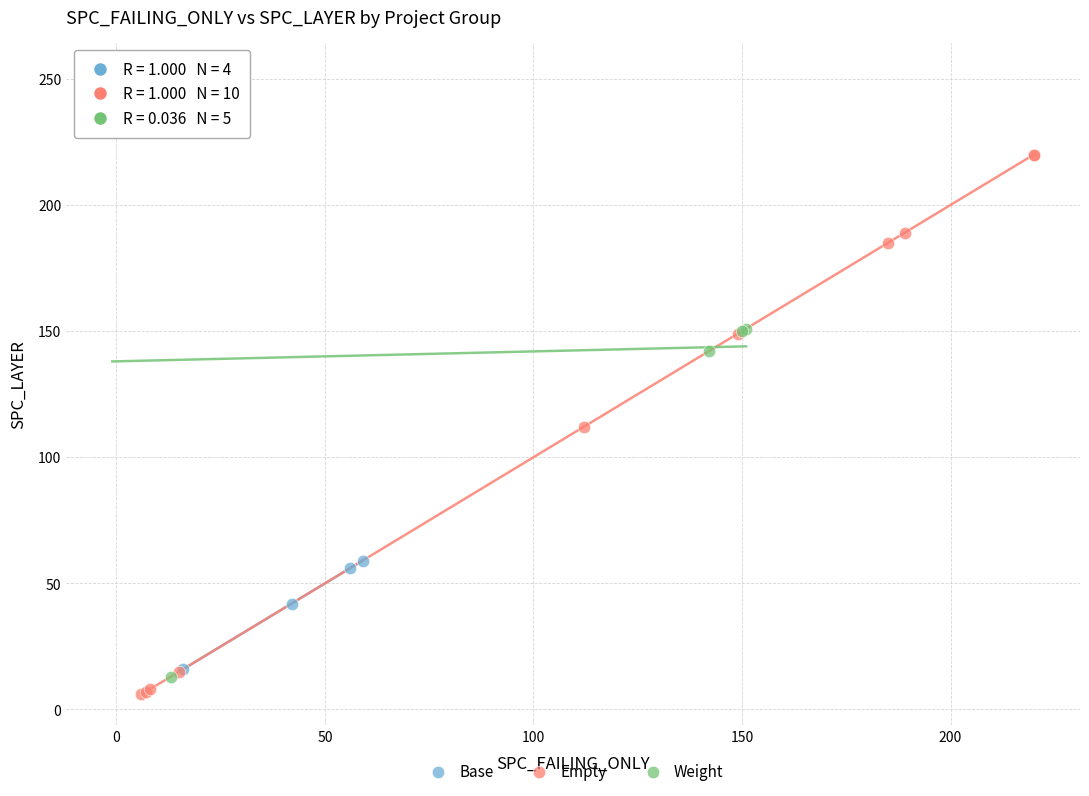

Which series reaches the maximum Y coordinate?

Weight